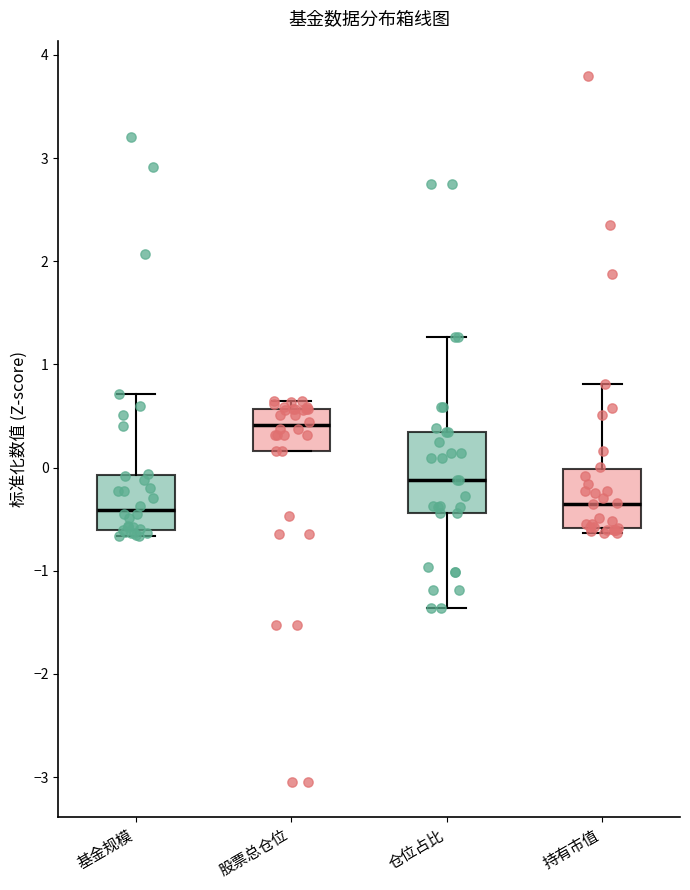

Reading left to right, read every box against the y-axis: the position of its median line, the range the box covers, and the ends of its whiskers. The values are not printed on the chart, so give them approximately, as read against the axis.

基金规模: median -0.4, box -0.6 to -0.1, whiskers -0.7 to 0.7
股票总仓位: median 0.4, box 0.2 to 0.6, whiskers 0.2 to 0.6 (just above the box's upper edge)
仓位占比: median -0.1, box -0.4 to 0.3, whiskers -1.4 to 1.3
持有市值: median -0.3, box -0.6 to 0.0, whiskers -0.6 (just below the box's lower edge) to 0.8